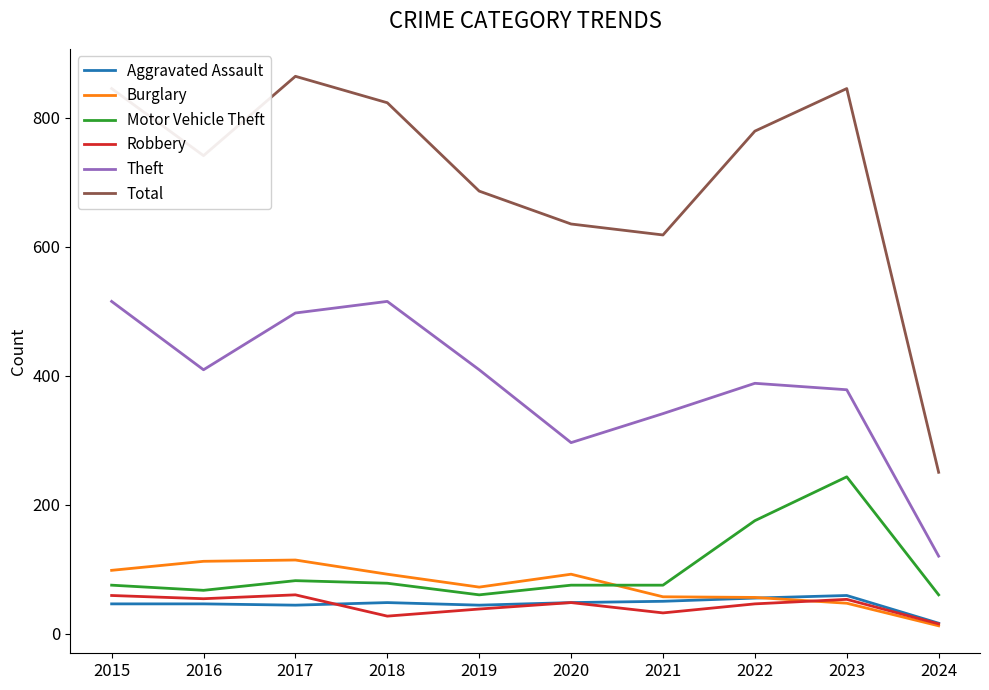

What is the difference between the highest and lowest values at 2023?

798